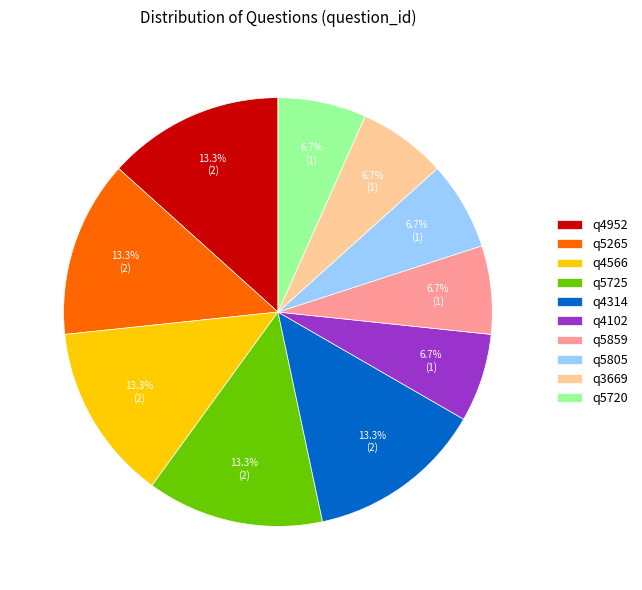

Does q4314 represent more than half of the total?

No